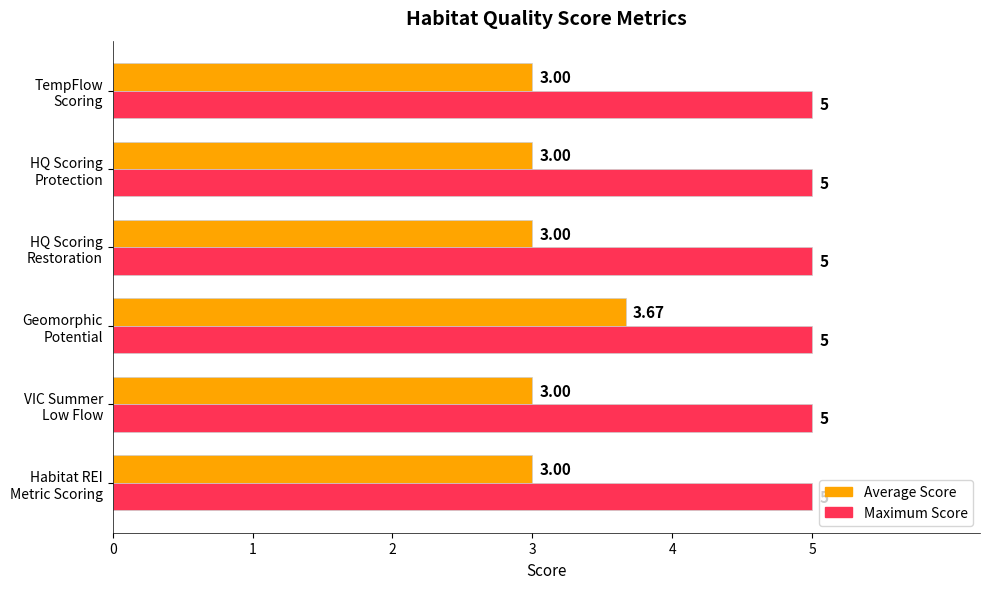

Which series has the largest total across all categories?

Maximum Score